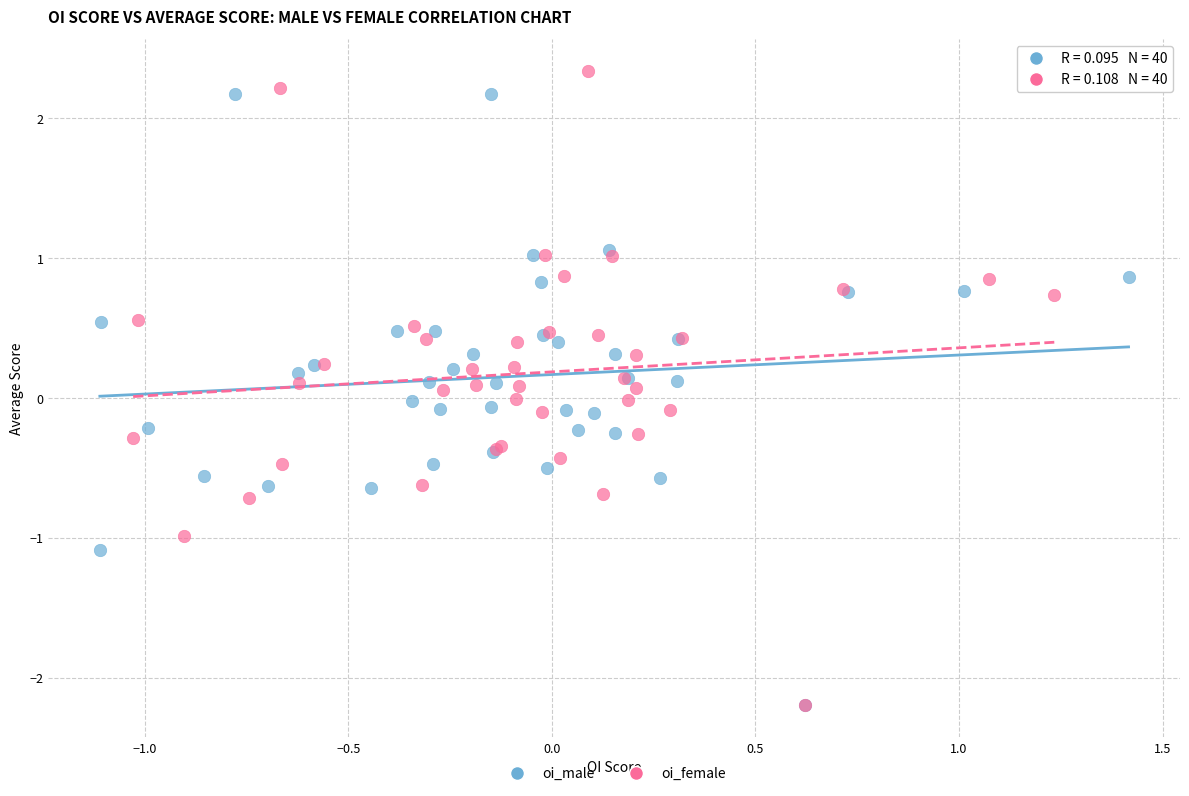

Which series has the widest spread of Y values?

oi_female